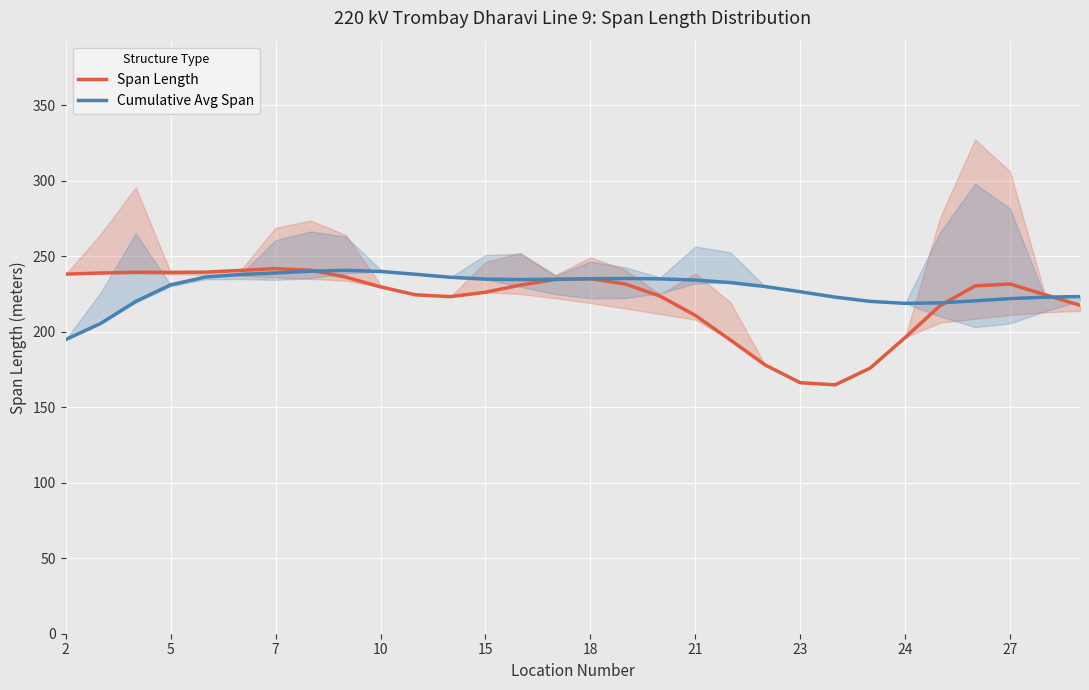

Which category has the lowest value in the Span Length series?

22